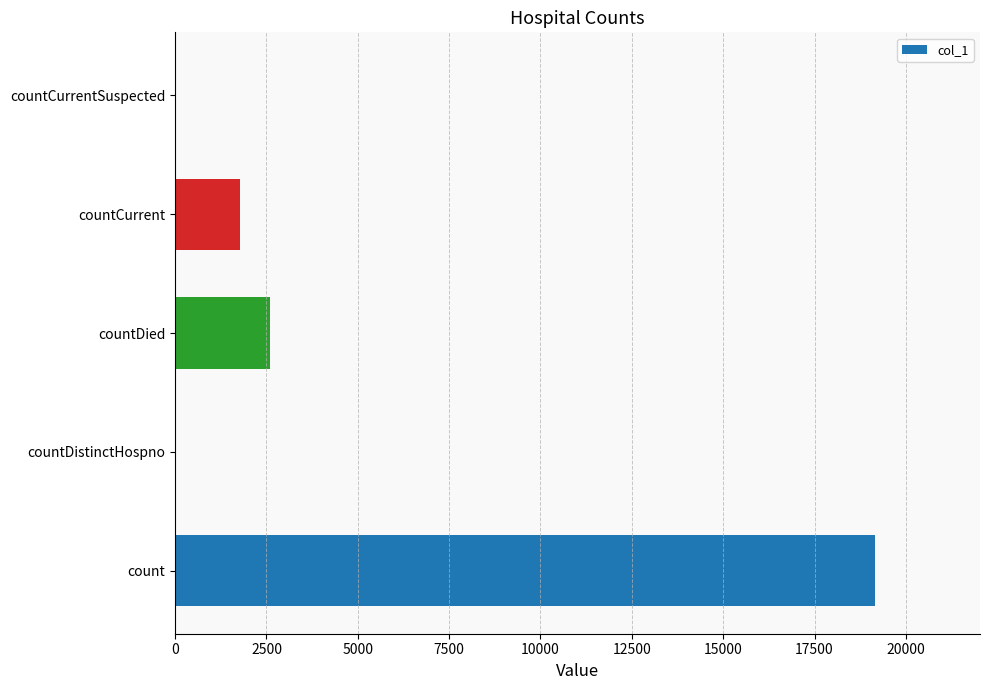

The chart shows a value of 8787 at countDistinctHospno. True or false?

False